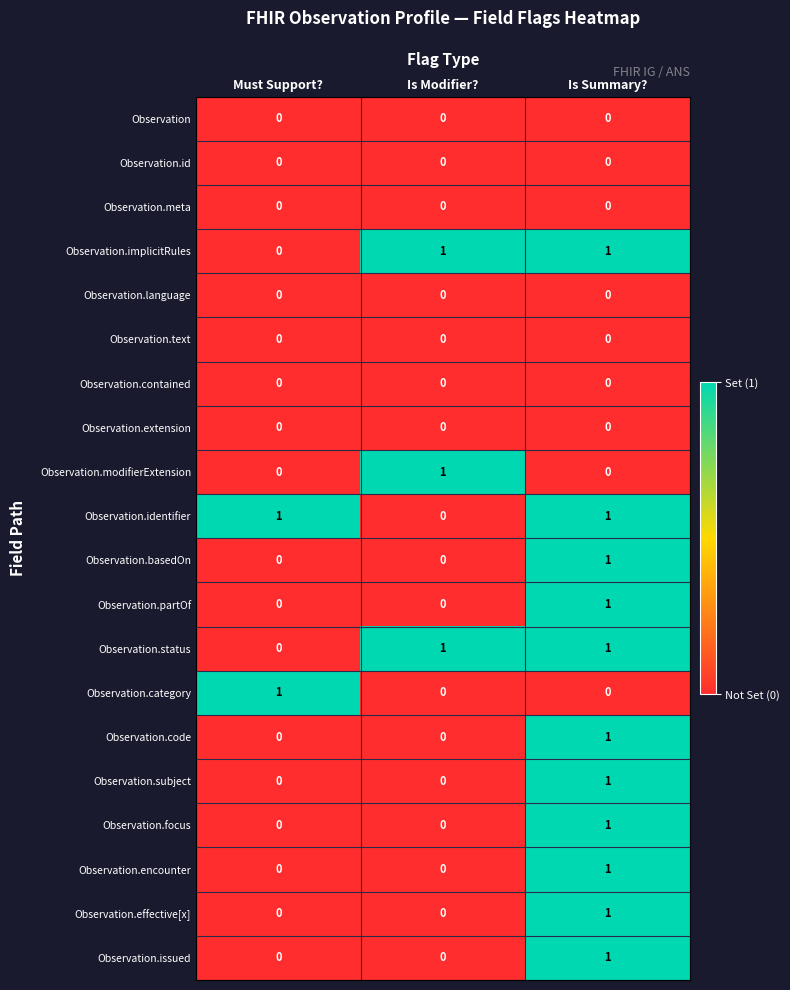

At which label is Observation.implicitRules closest to 0?

Must Support?